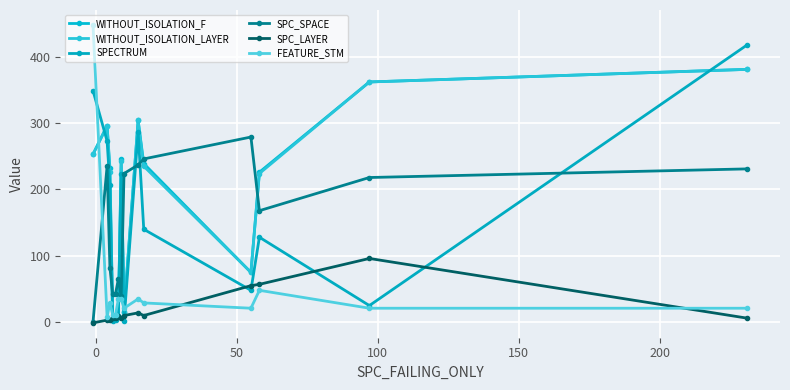

How many interior local peaks does the WITHOUT_ISOLATION_F series have?

3